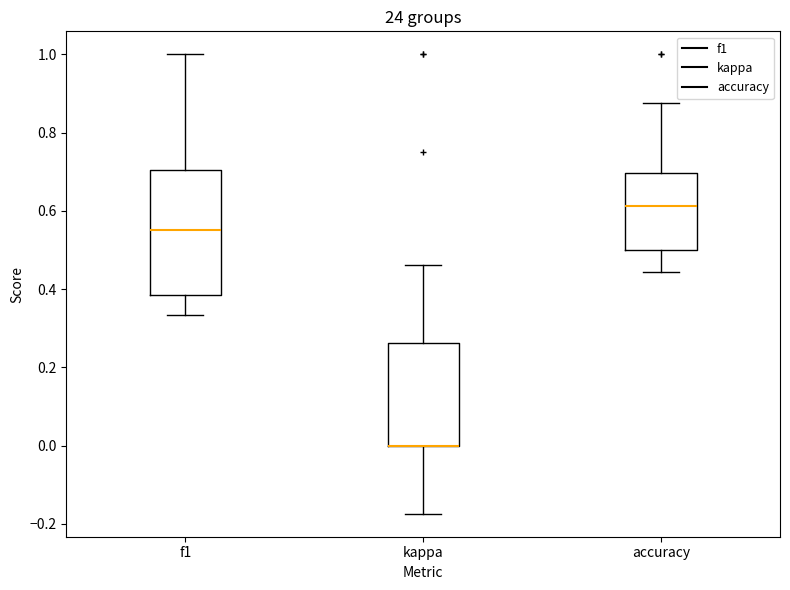

Where is the upper edge of the box for accuracy on the y-axis? The values are not printed on the chart, so give them approximately, as read against the axis.

0.70